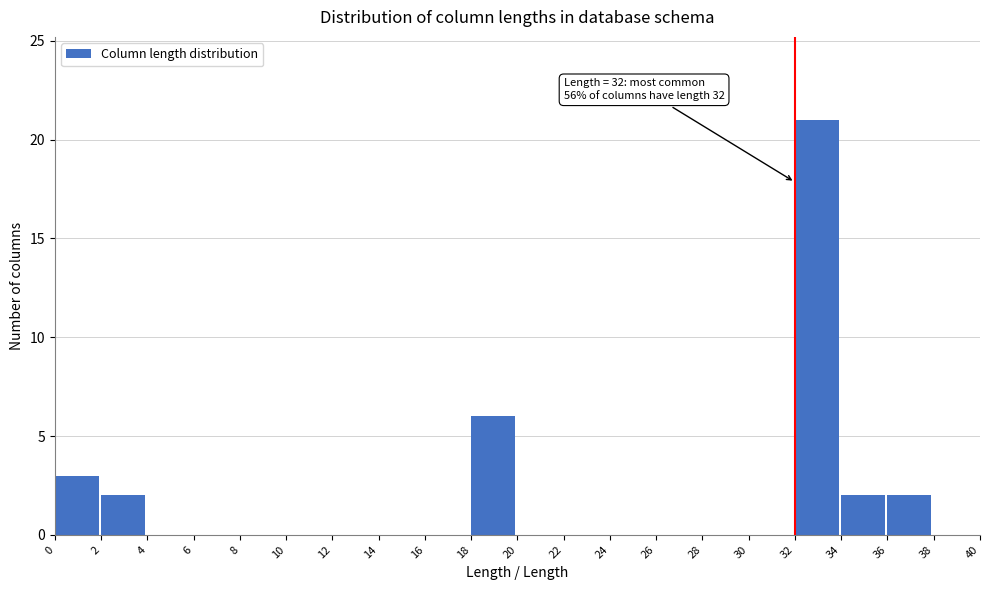

Which range on the x-axis has the tallest bar?

32 to 34